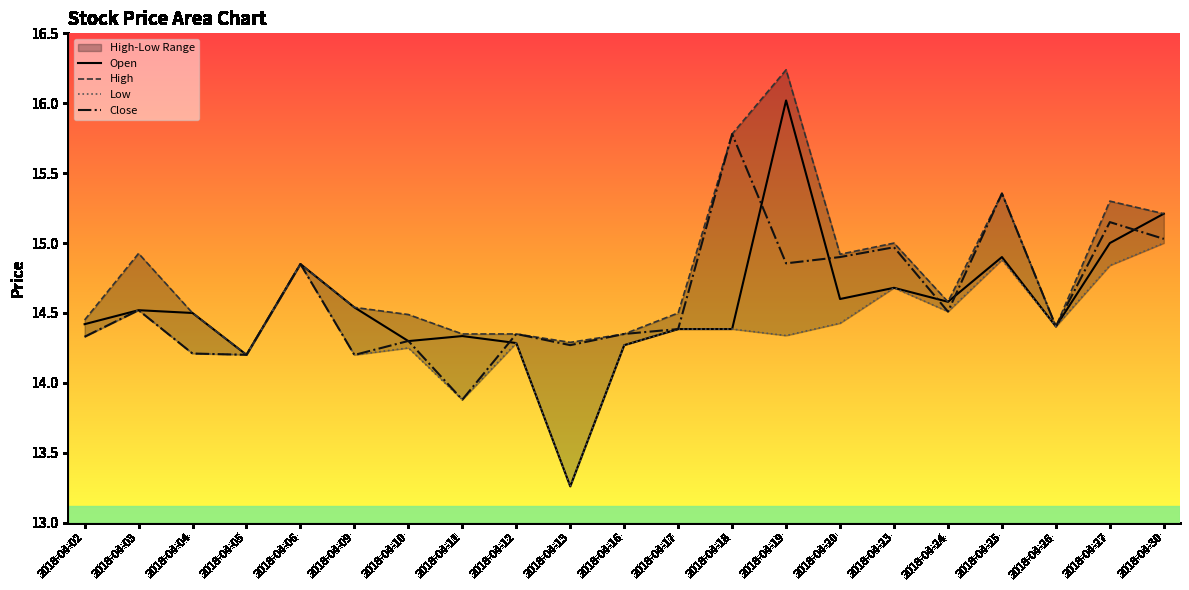

True or false: Low and Close cross at least once.

False